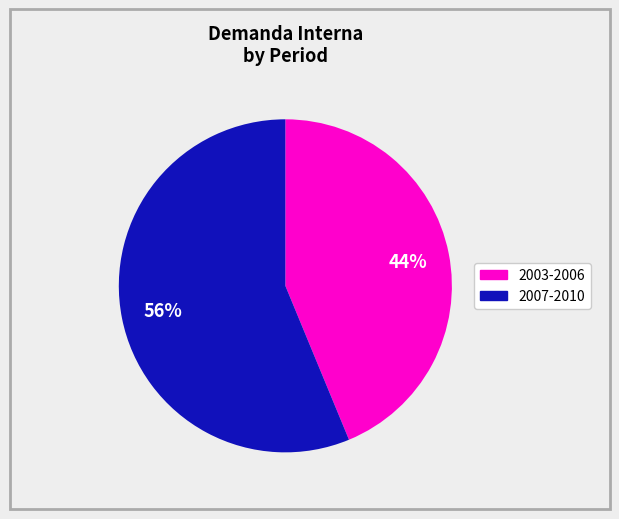

Does any single category account for the majority?

Yes